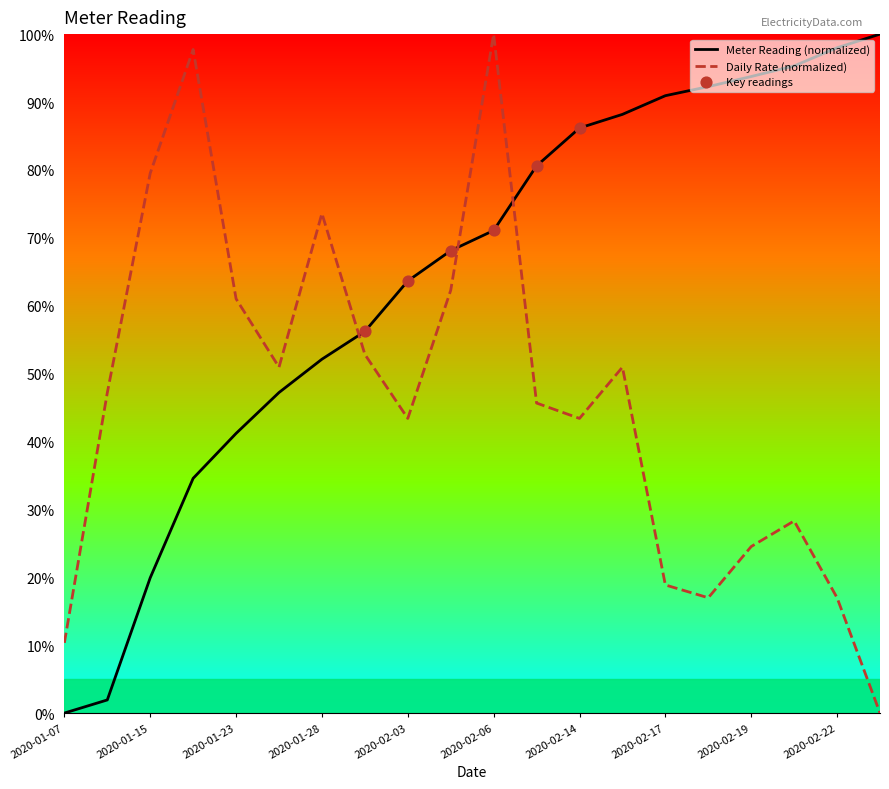

Which series reaches the maximum Y coordinate?

meter_reading